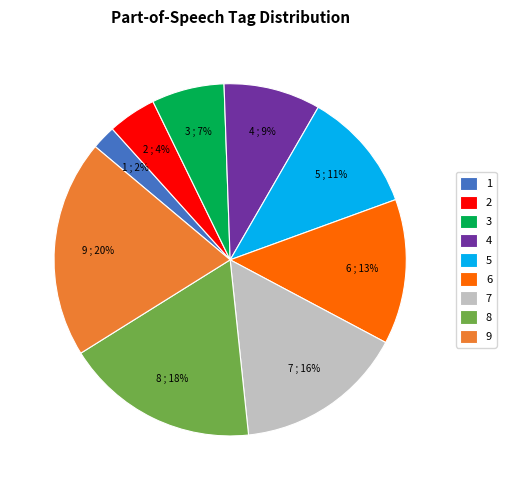

Rank the categories by value from lowest to highest.

1, 2, 3, 4, 5, 6, 7, 8, 9